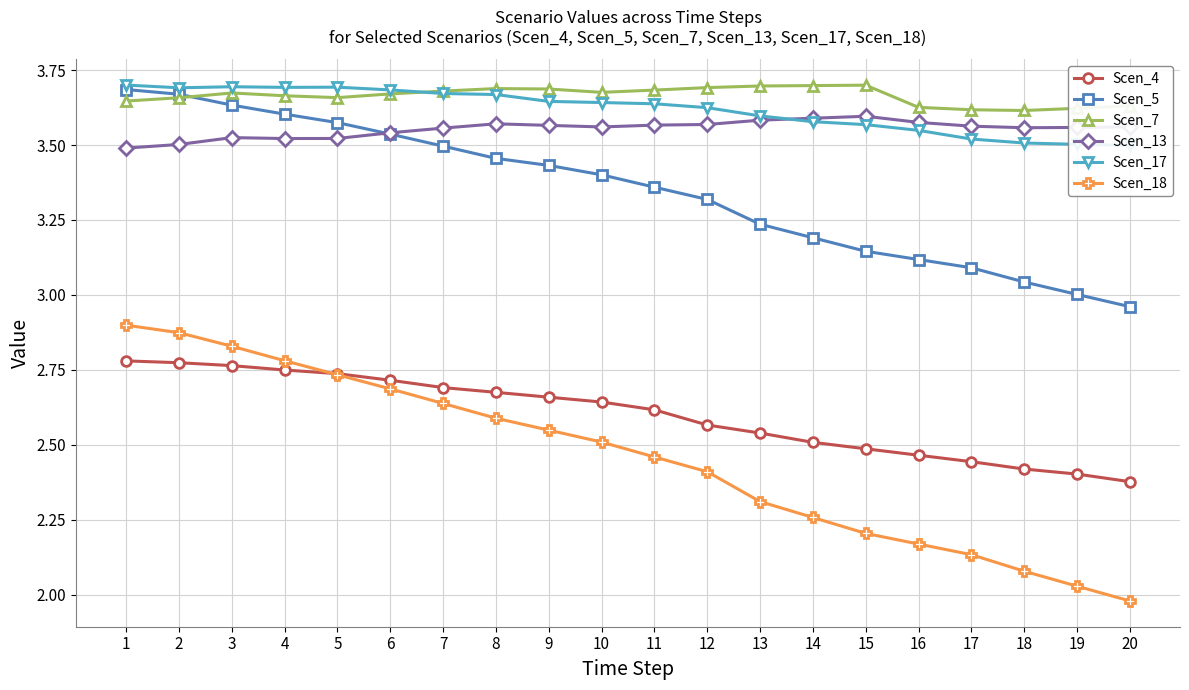

Between 20 and 15, which is larger?

15